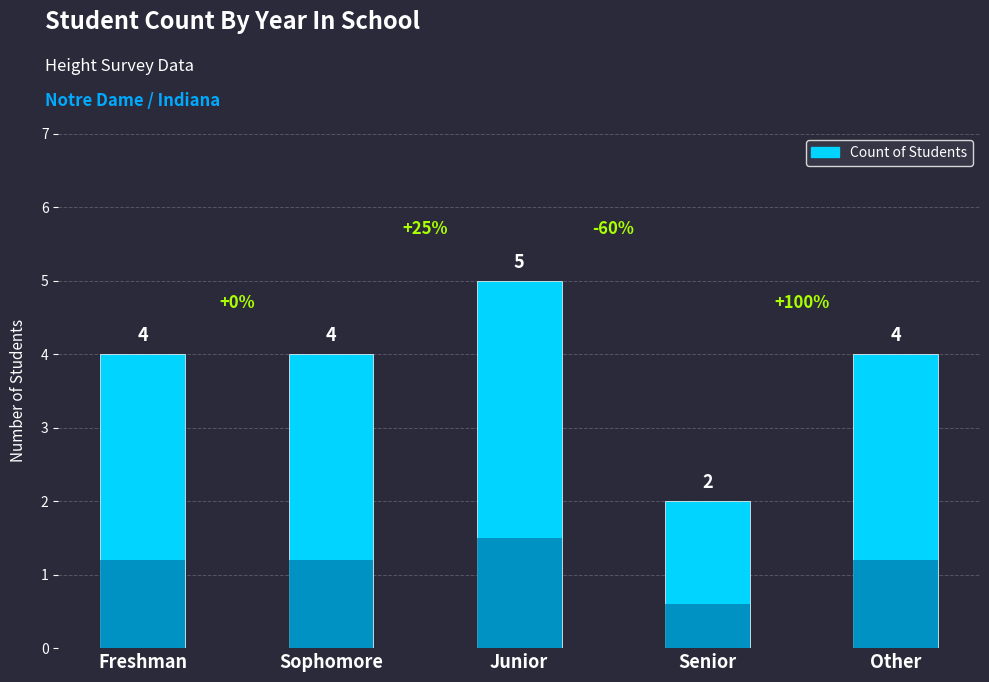

Which has a higher value, Sophomore or Other?

Sophomore